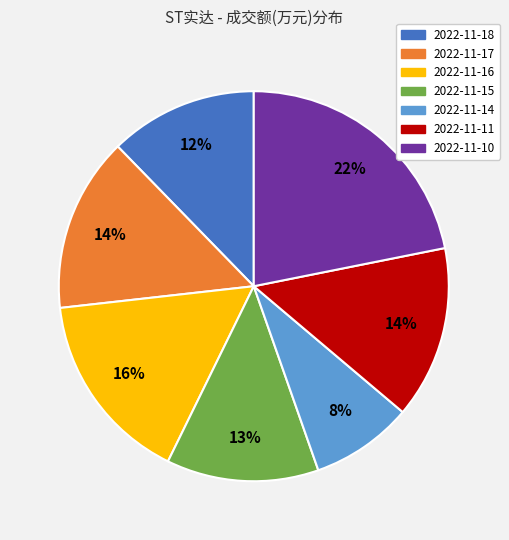

What is the largest slice in the pie chart?

2022-11-10